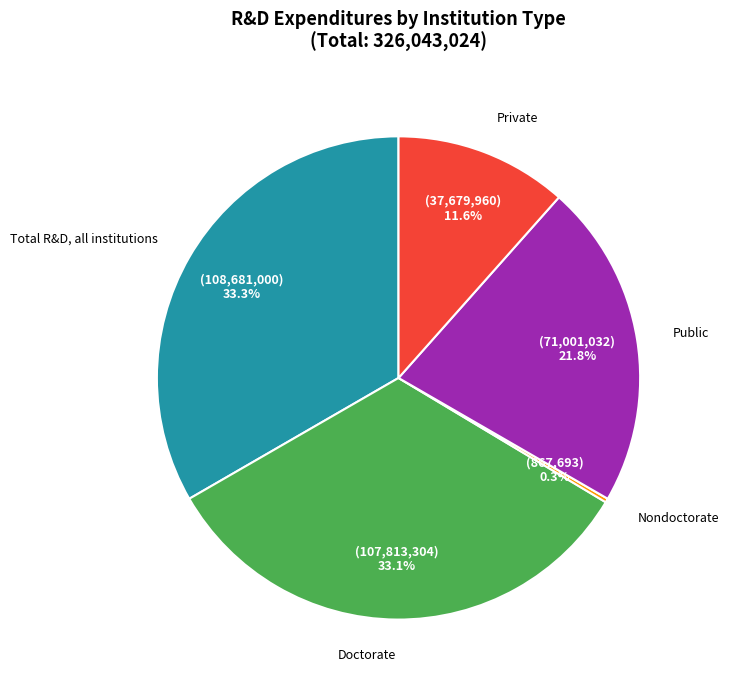

Is there a majority slice in this chart?

No